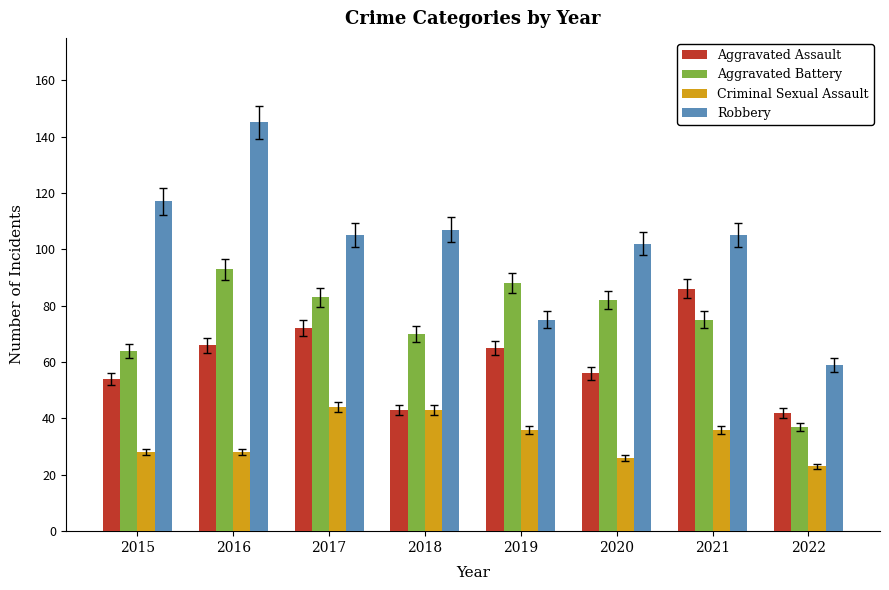

Which label corresponds to the largest value in the chart?

2016